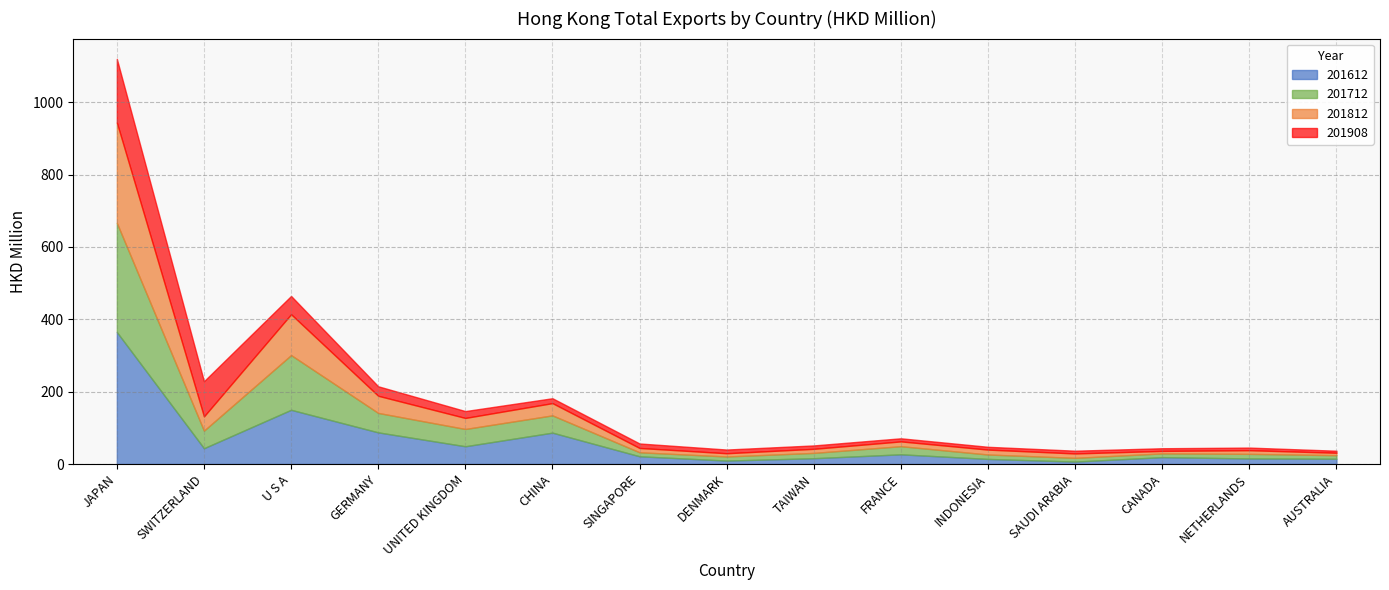

True or false: 201908 has more than 2 interior local peaks.

False